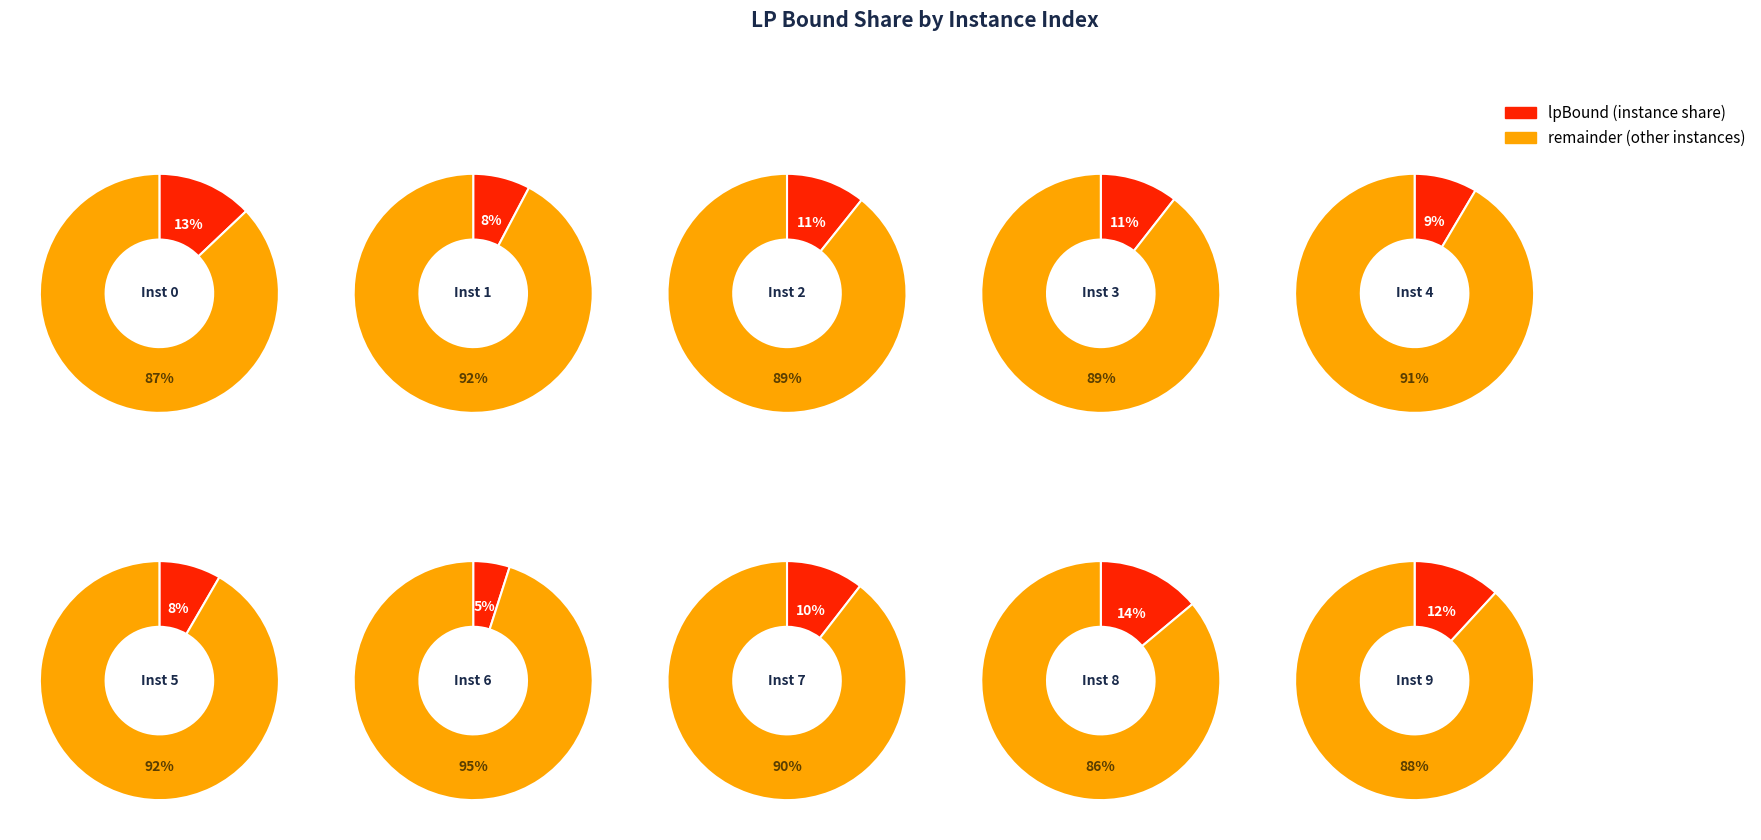

Do 6 and 7 together represent more than half of the pie?

No